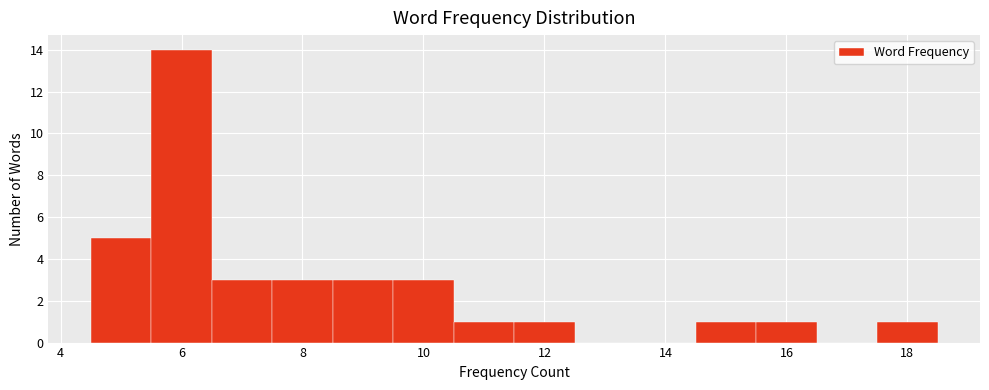

Over which range of the x-axis is the bar tallest?

5.5 to 6.5